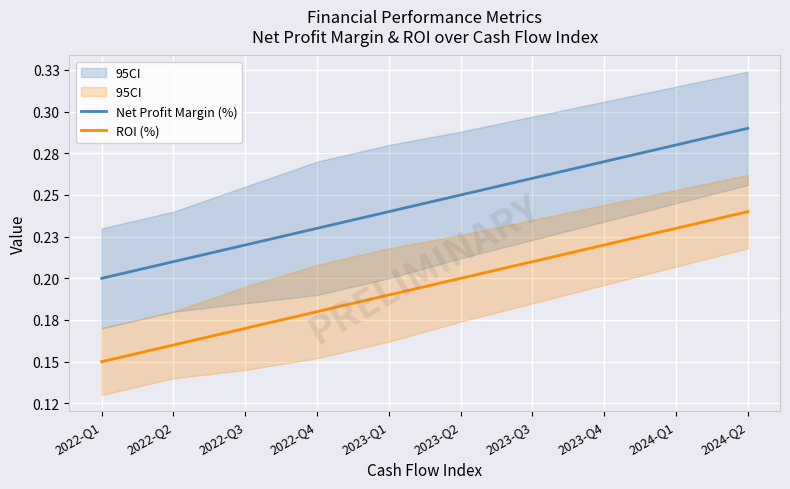

Rank the categories by ROI (%) value from lowest to highest.

2022-Q1, 2022-Q2, 2022-Q3, 2022-Q4, 2023-Q1, 2023-Q2, 2023-Q3, 2023-Q4, 2024-Q1, 2024-Q2